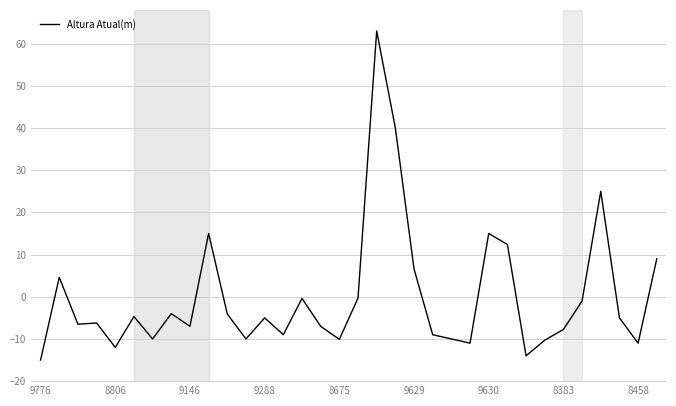

What is the maximum value shown in the chart?

63.0